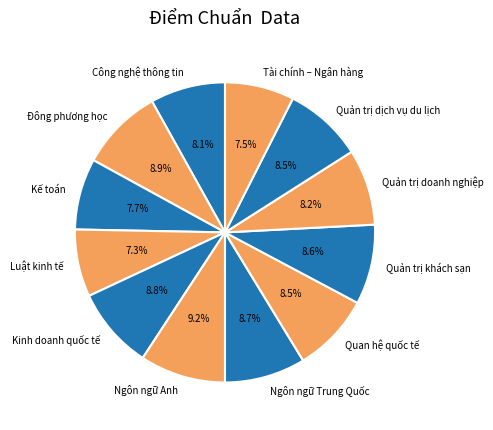

True or false: Công nghệ thông tin accounts for 8% of the total.

True